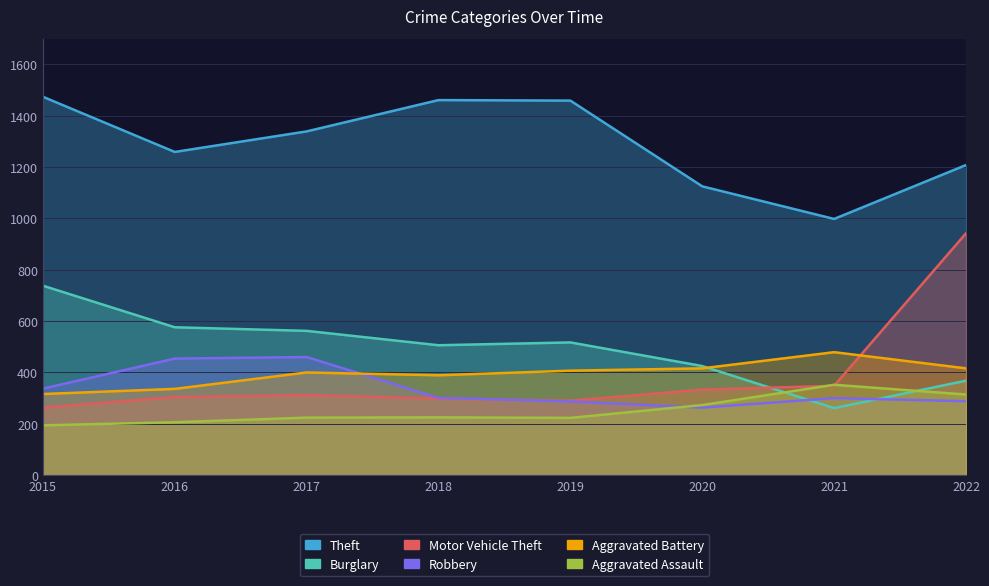

Rank the series at 2016 from highest to lowest value.

Theft, Burglary, Robbery, Aggravated Battery, Motor Vehicle Theft, Aggravated Assault